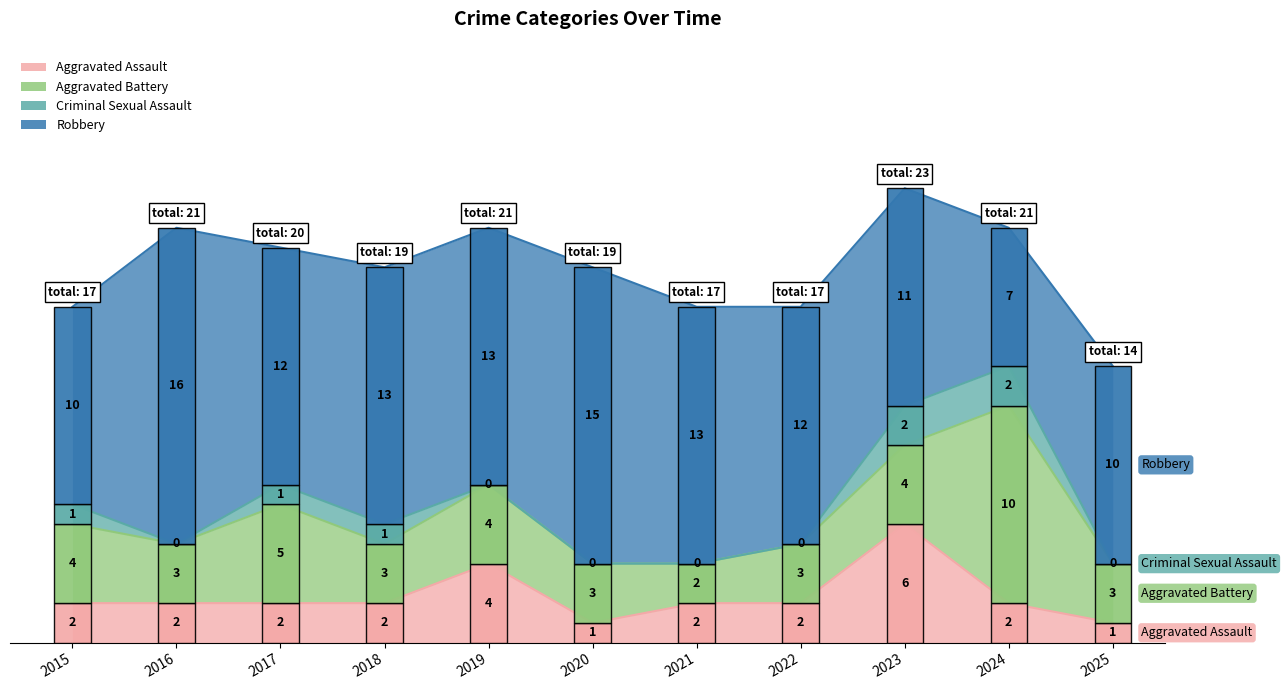

Which series has the largest total across all categories?

Robbery